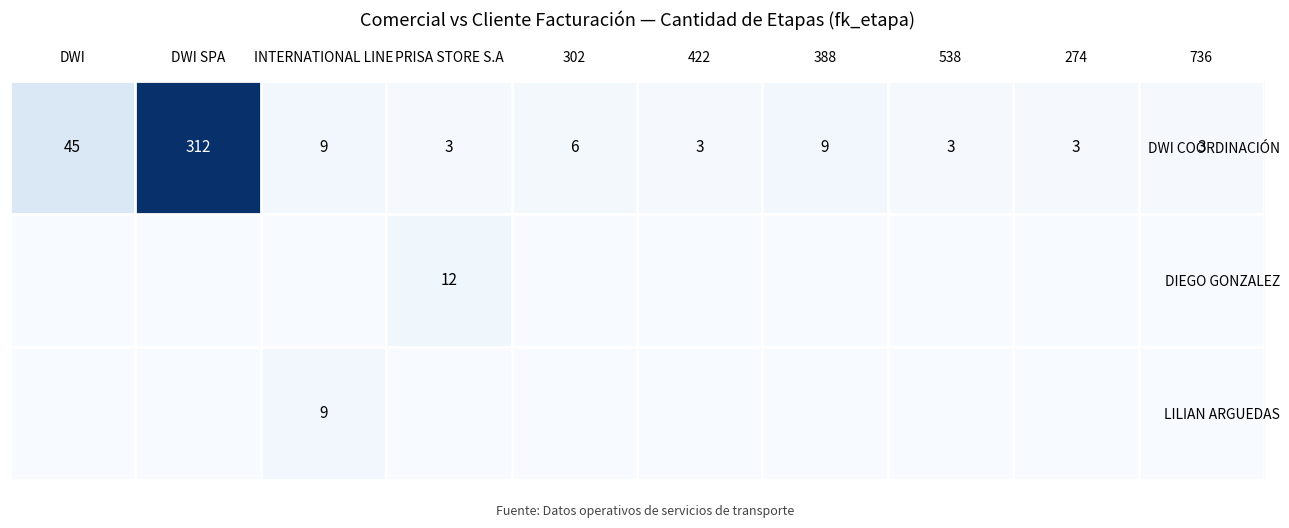

Is the value of DWI COORDINACIÓN at 274 greater than the value of DIEGO GONZALEZ at 422?

Yes